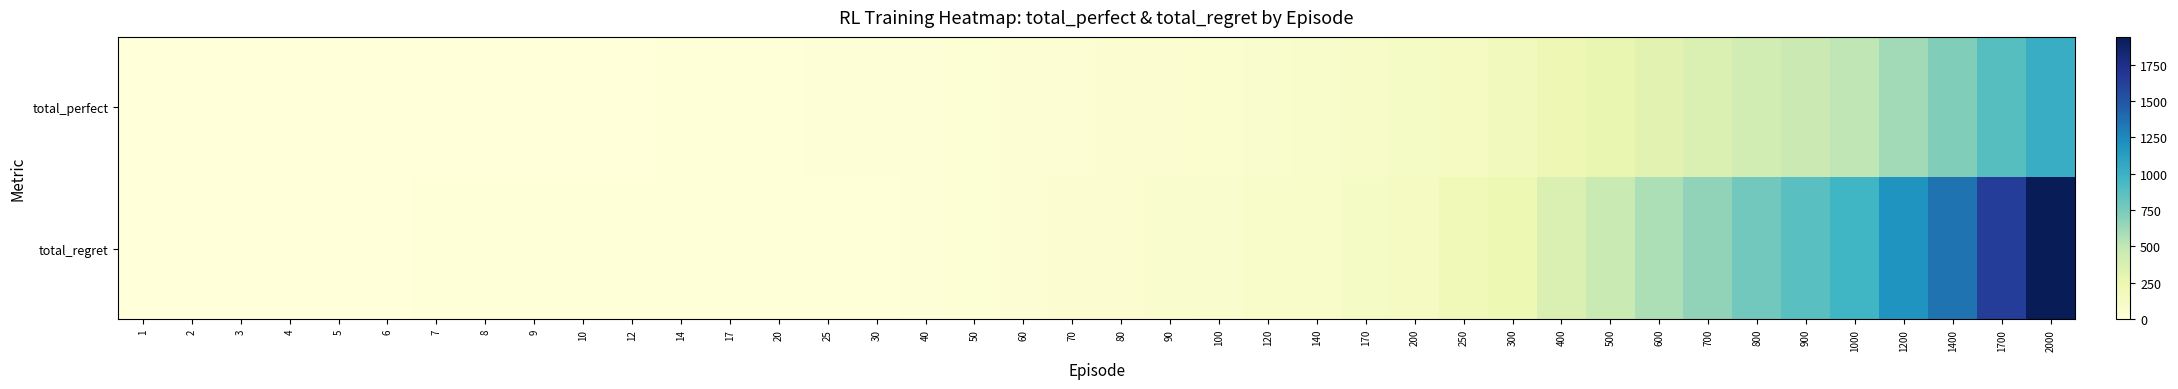

Reading right to left, list all the values displayed in this chart.

total_perfect: 2000=1030	1700=880	1400=724	1200=608	1000=513	900=461	800=412	700=366	600=313	500=267	400=221	300=179	250=148	200=125	170=108	140=88	120=72	100=62	90=54	80=51	70=45	60=40	50=34	40=28	30=23	25=18	20=14	17=11	14=8	12=7	10=5	9=4	8=4	7=3	6=3	5=3	4=3	3=2	2=2	1=1
total_regret: 2000=1940	1700=1640	1400=1352	1200=1184	1000=974	900=878	800=776	700=668	600=574	500=466	400=358	300=242	250=204	200=150	170=124	140=104	120=96	100=76	90=72	80=58	70=50	60=40	50=32	40=24	30=14	25=14	20=12	17=12	14=12	12=10	10=10	9=10	8=8	7=8	6=6	5=4	4=2	3=2	2=0	1=0